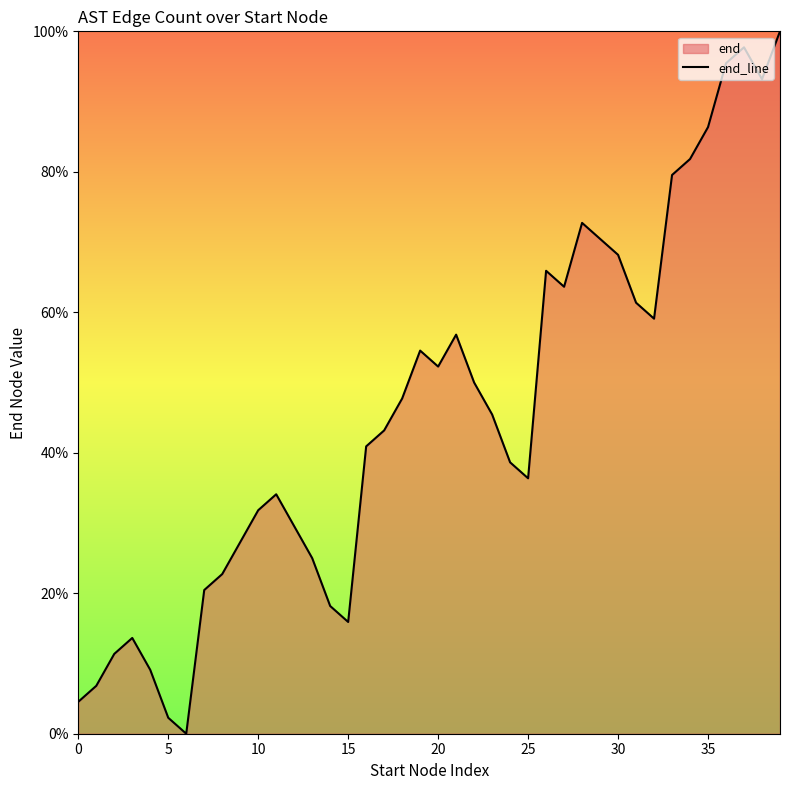

What is the ratio of the value at 25 to the value at 5?

16.0